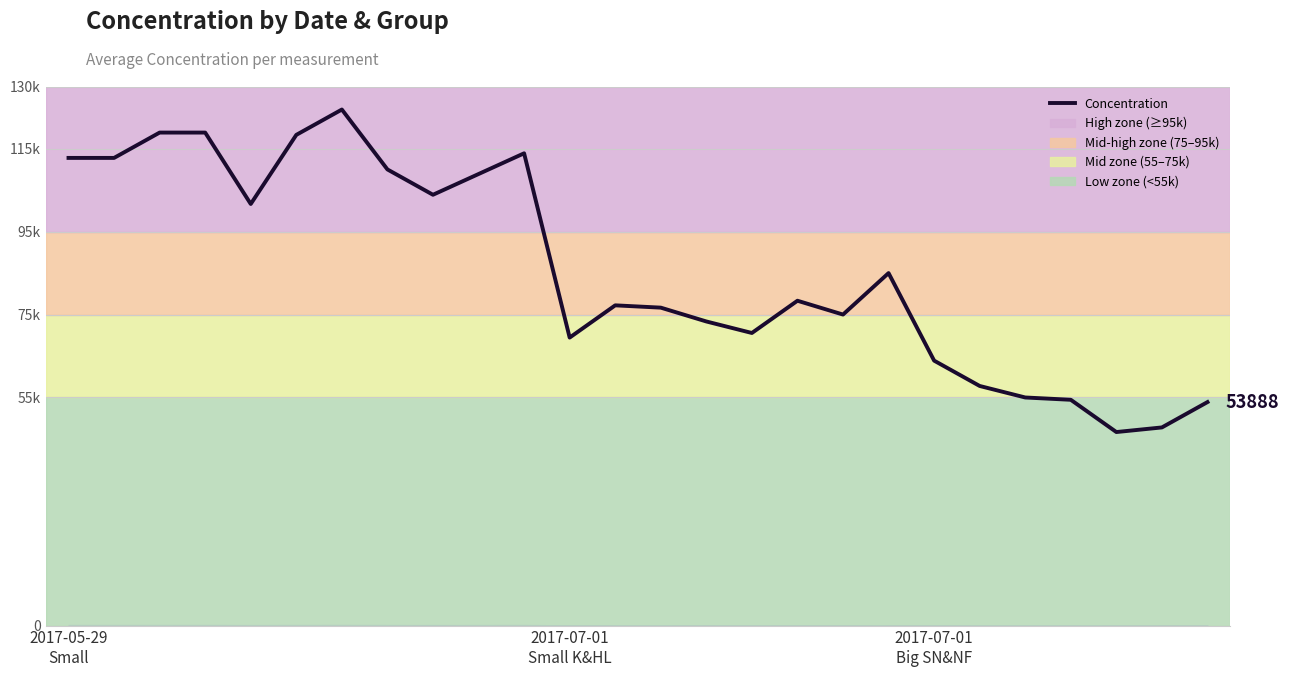

How many lines are shown in the chart?

1